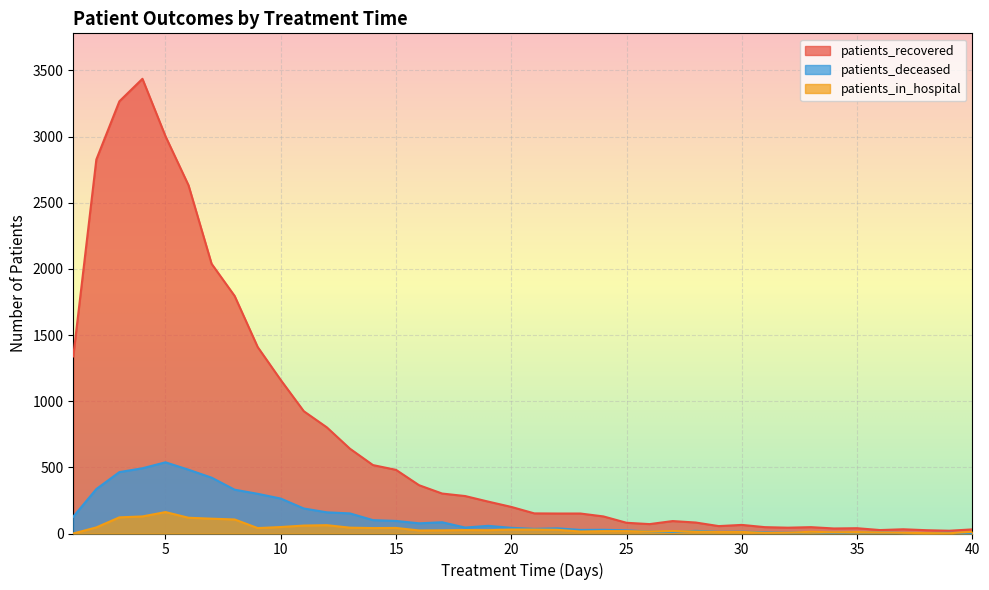

What is the difference between the second highest and second lowest values in the patients_in_hospital series?

127